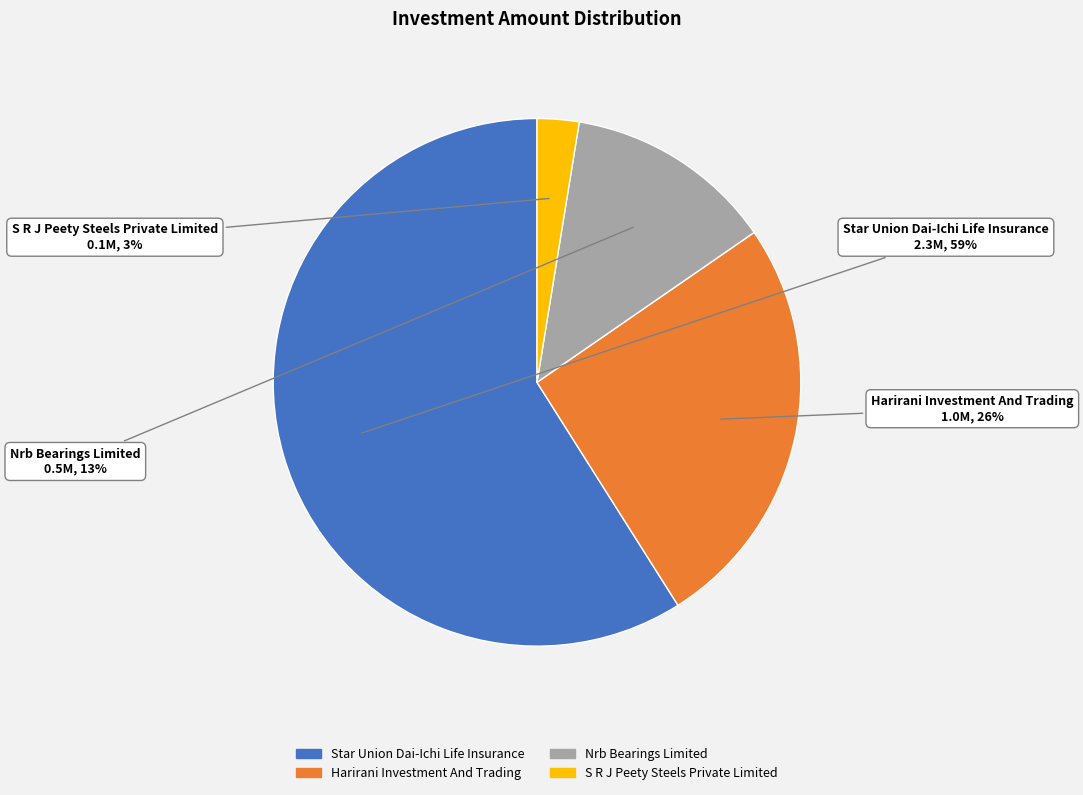

What percentage is the Nrb Bearings Limited slice, to the nearest percent?

13%